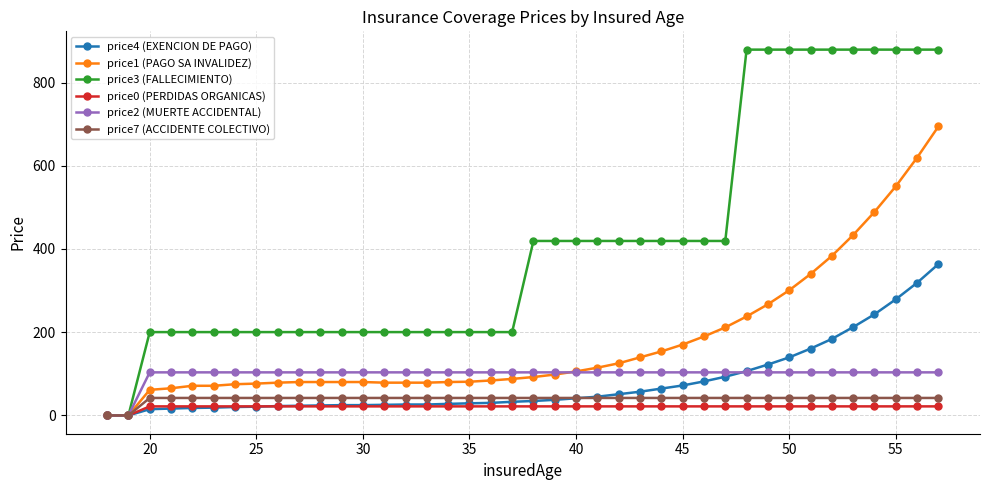

At how many categories does at least one series exceed 113?

38